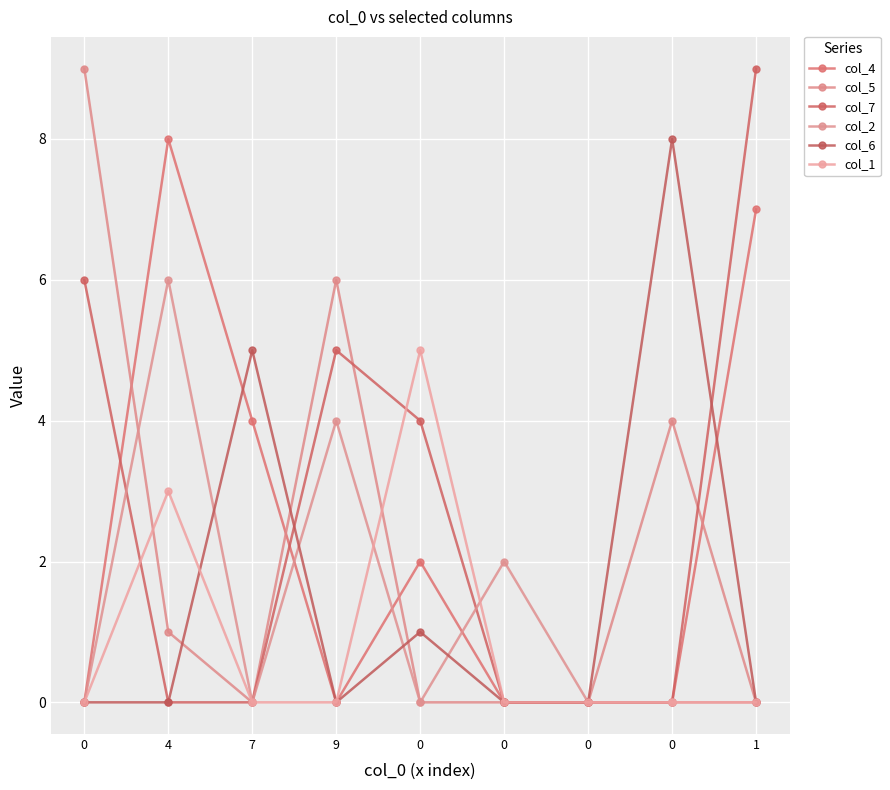

In col_4, how many points are lower than both neighbors (excluding endpoints)?

1